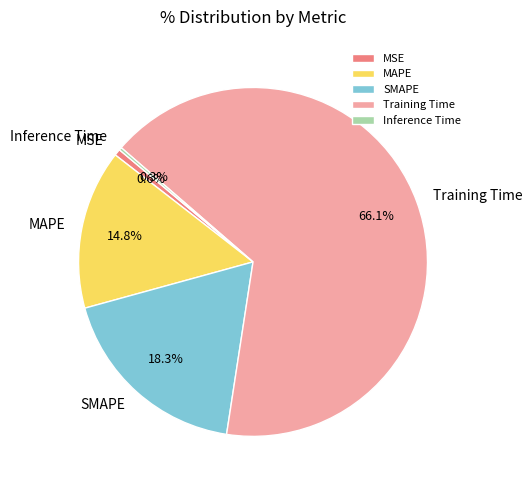

What percentage is NOT represented by MAPE?

85.2%